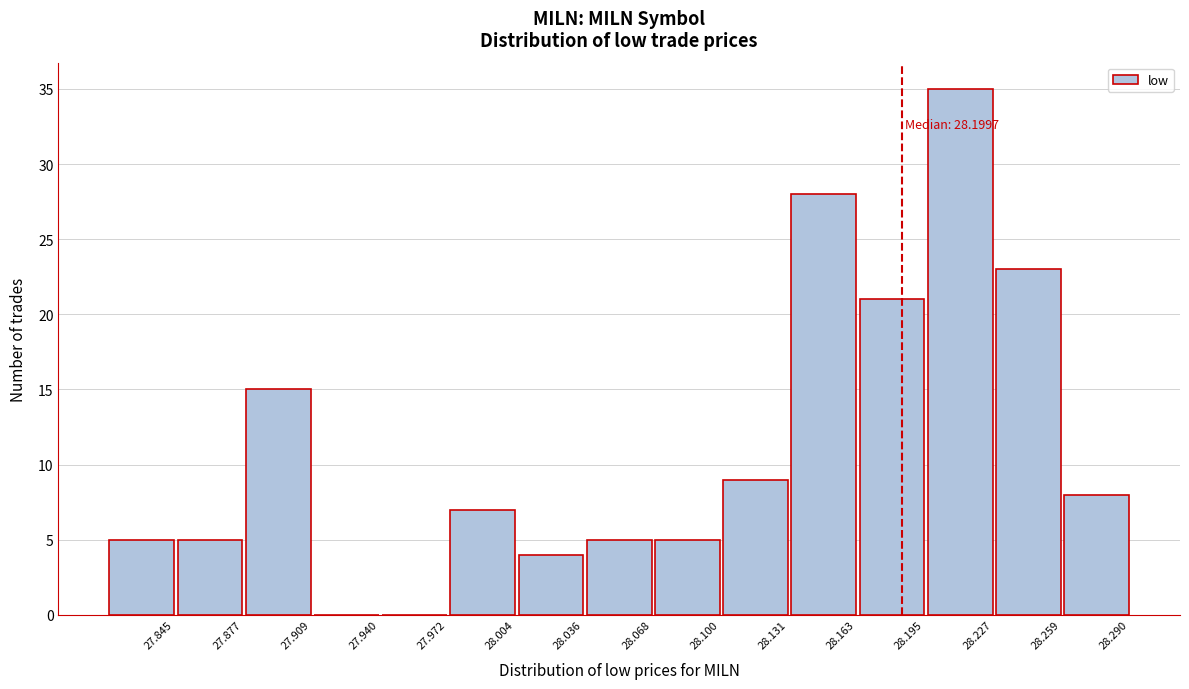

Reading left to right, transcribe all the data shown in this chart.

27.845=5	27.877=5	27.909=15	27.940=0	27.972=0	28.004=7	28.036=4	28.068=5	28.100=5	28.131=9	28.163=28	28.195=21	28.227=35	28.259=23	28.290=8